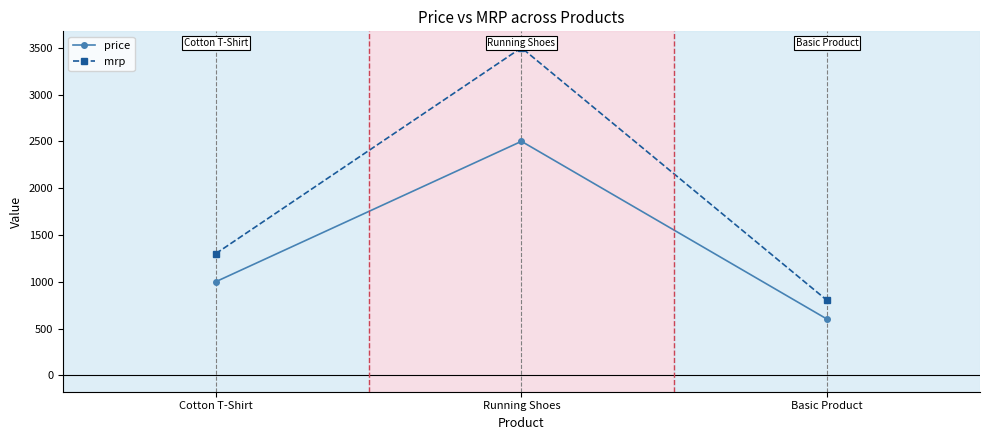

What is the minimum value for mrp?

800.0